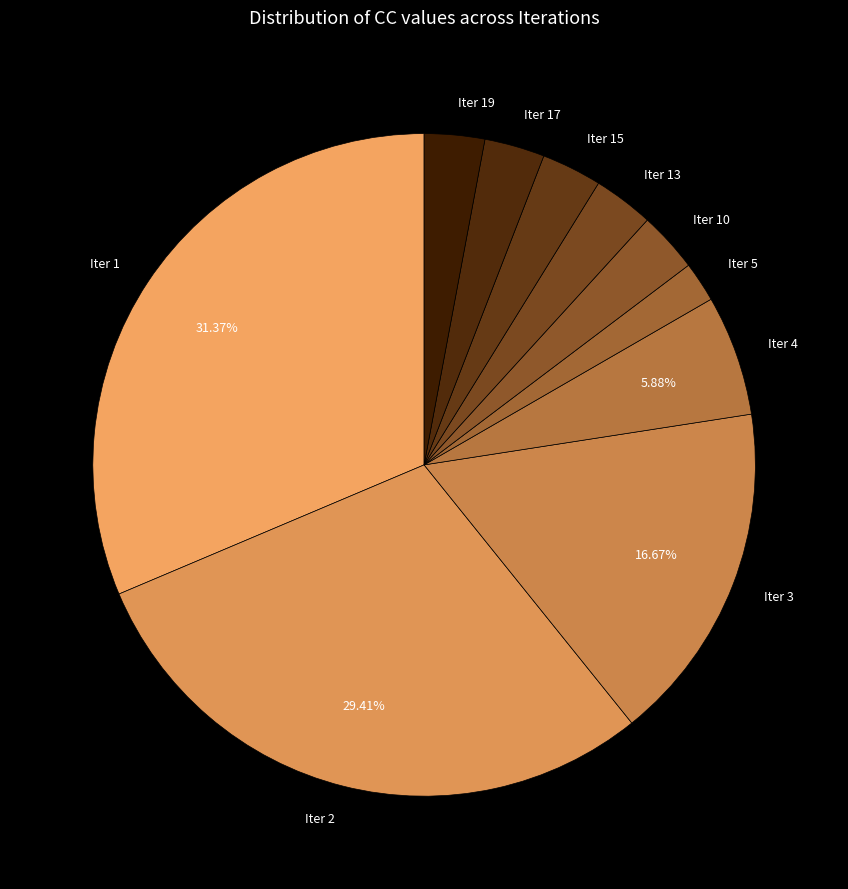

Does any single category account for the majority?

No